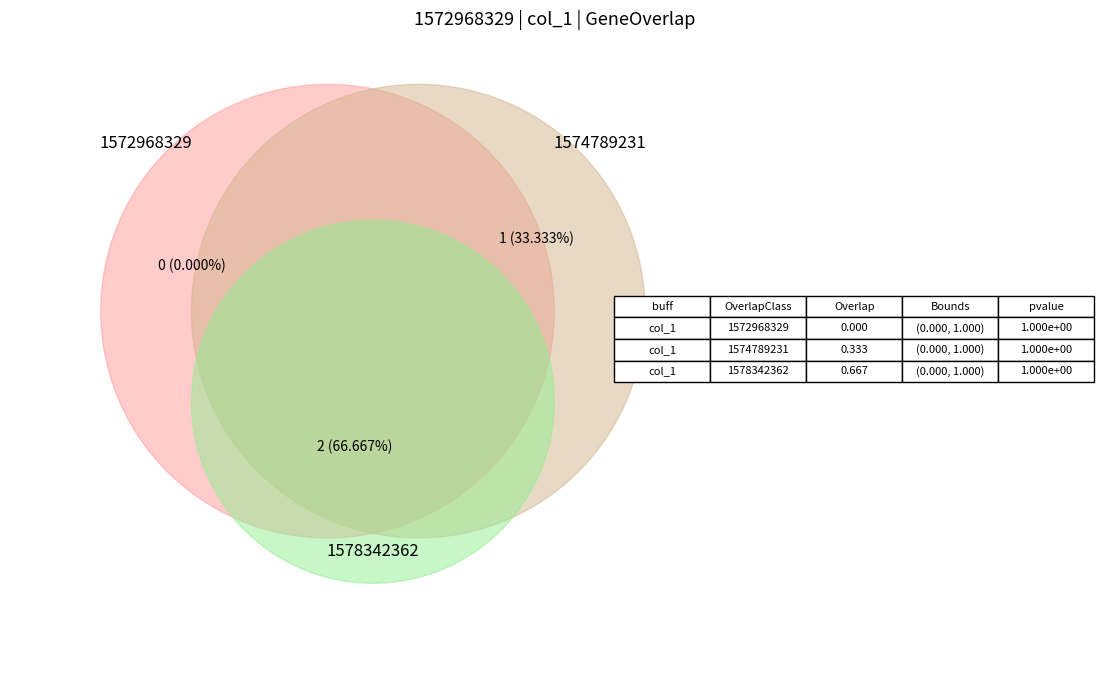

Rank the categories by value from lowest to highest.

1572968329, 1574789231, 1578342362